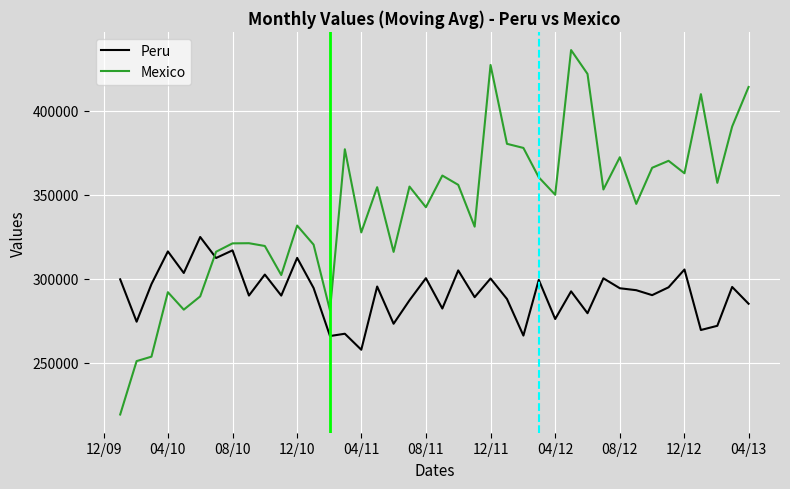

Which series has the largest range (max minus min)?

Mexico